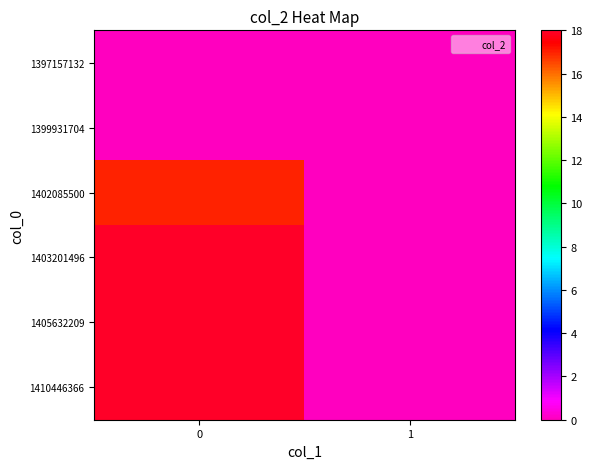

At 1, list the series in order from smallest to largest.

1397157132, 1399931704, 1402085500, 1403201496, 1405632209, 1410446366